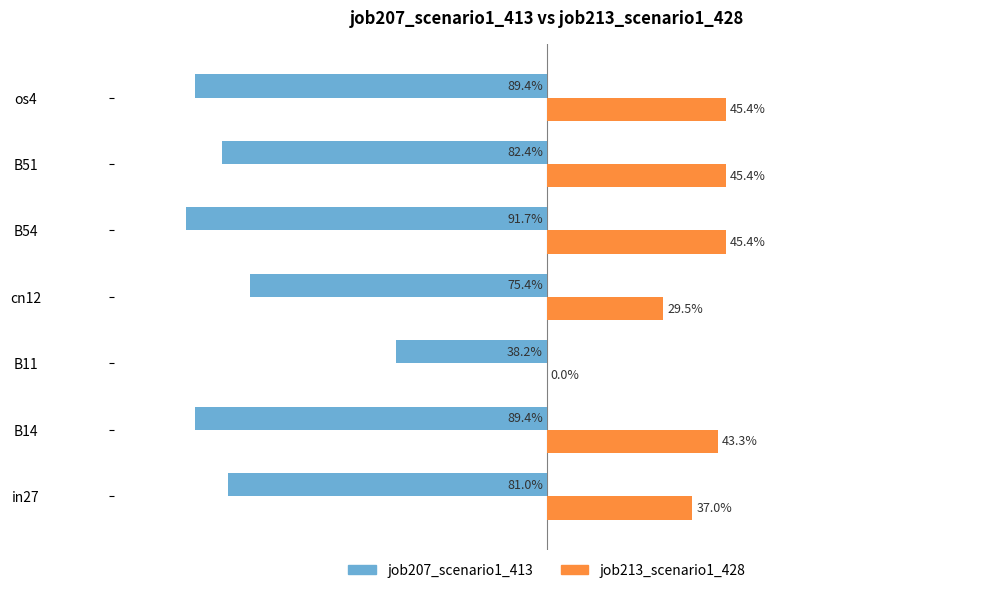

What are all the series names shown in the legend?

job207_scenario1_413, job213_scenario1_428